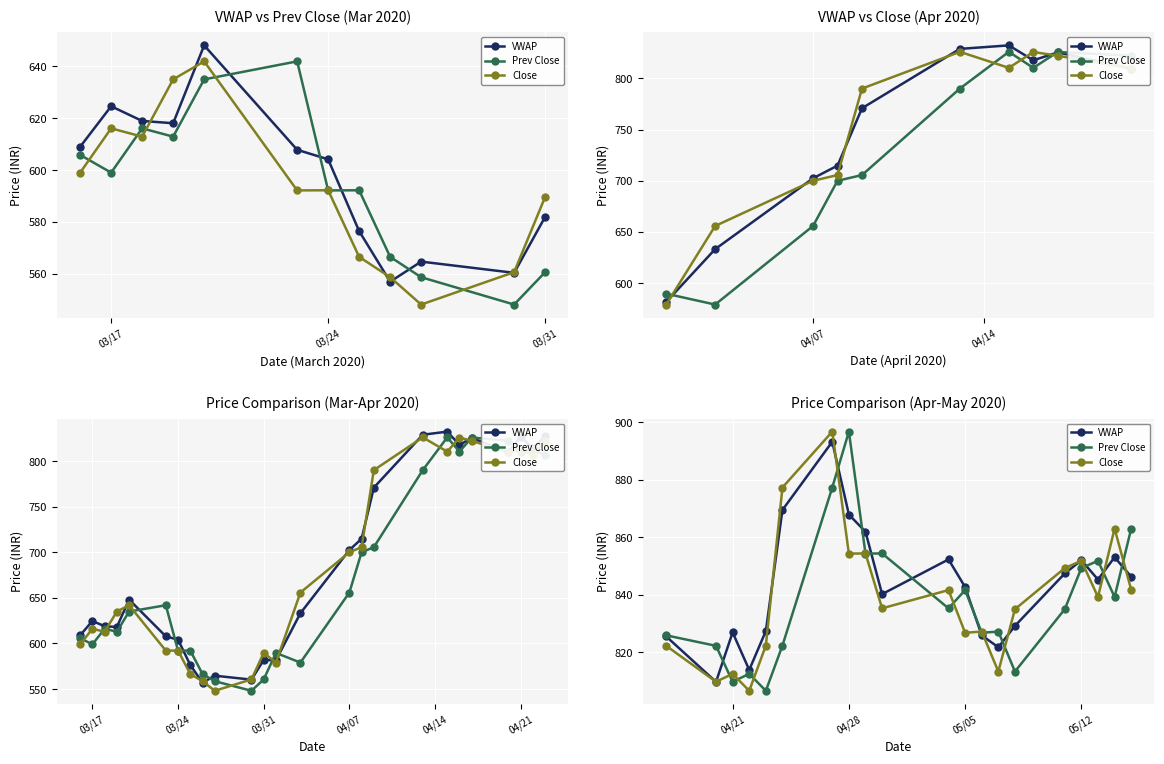

What is the average value of the Close series?

839.0